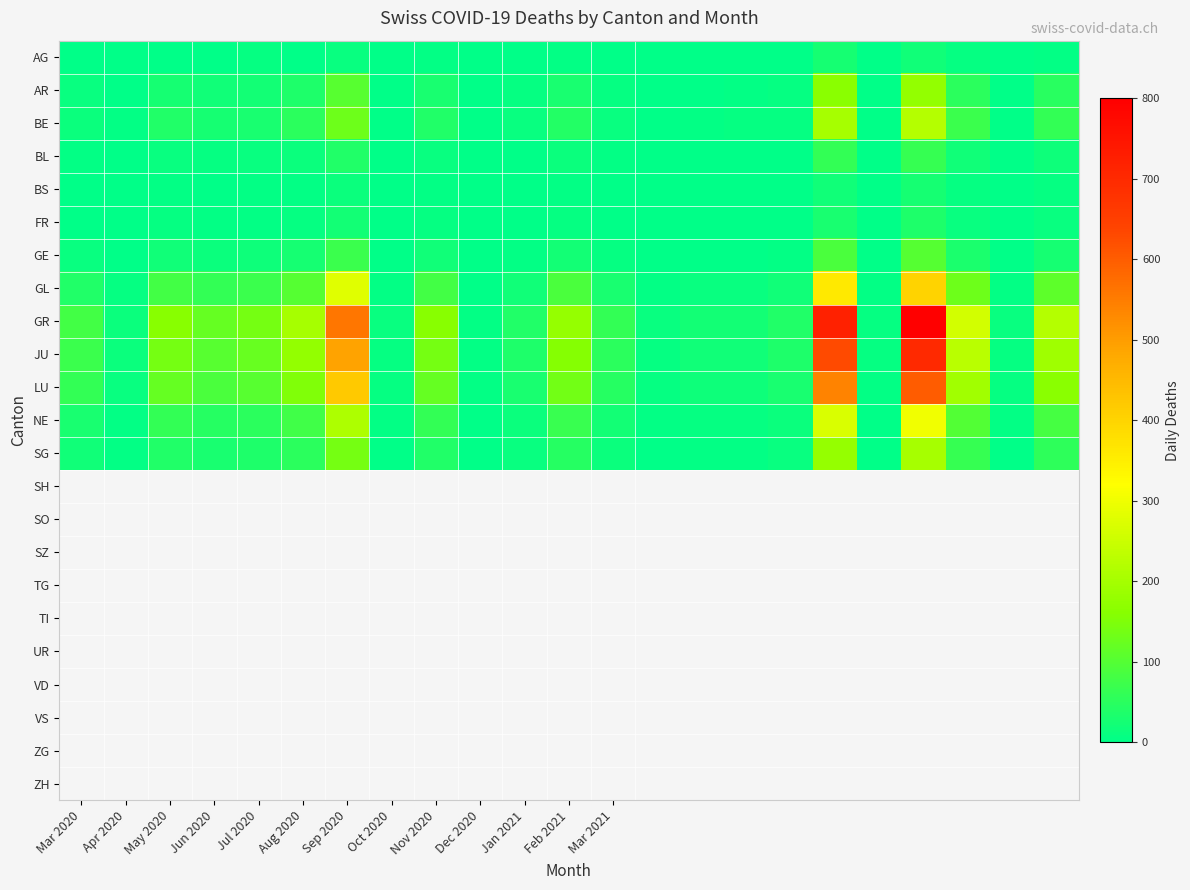

List the series in order of their peak value, highest first.

GR, JU, LU, GL, NE, BE, SG, AR, GE, BL, FR, AG, BS